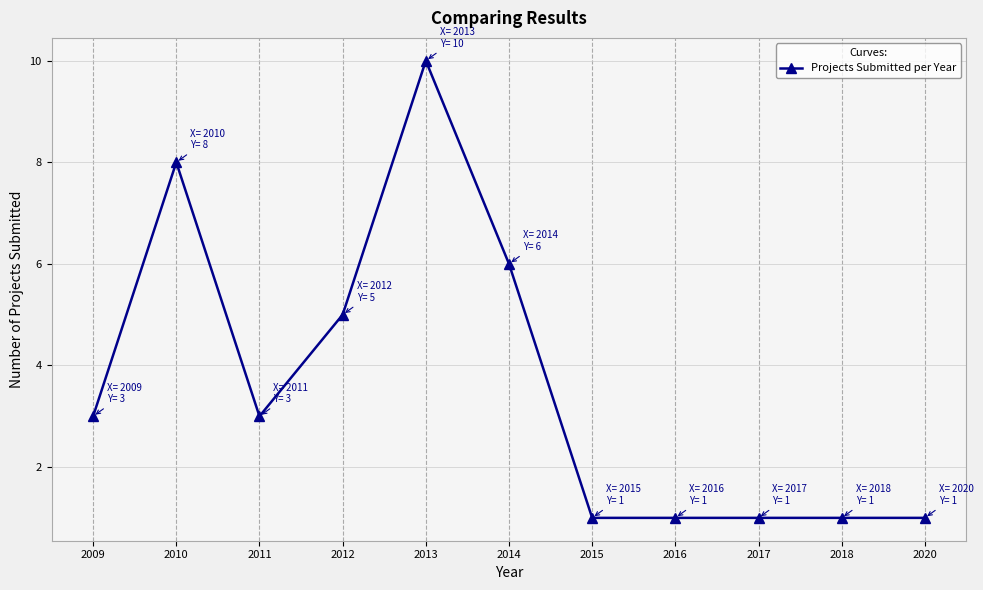

Is it true that the value at 2020 is 0?

False